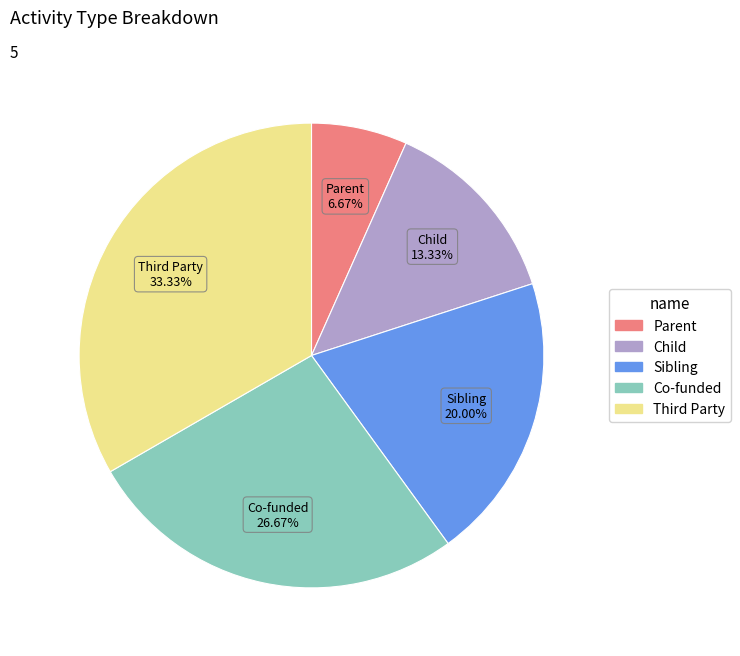

How much of the chart is everything except Co-funded?

73.3%